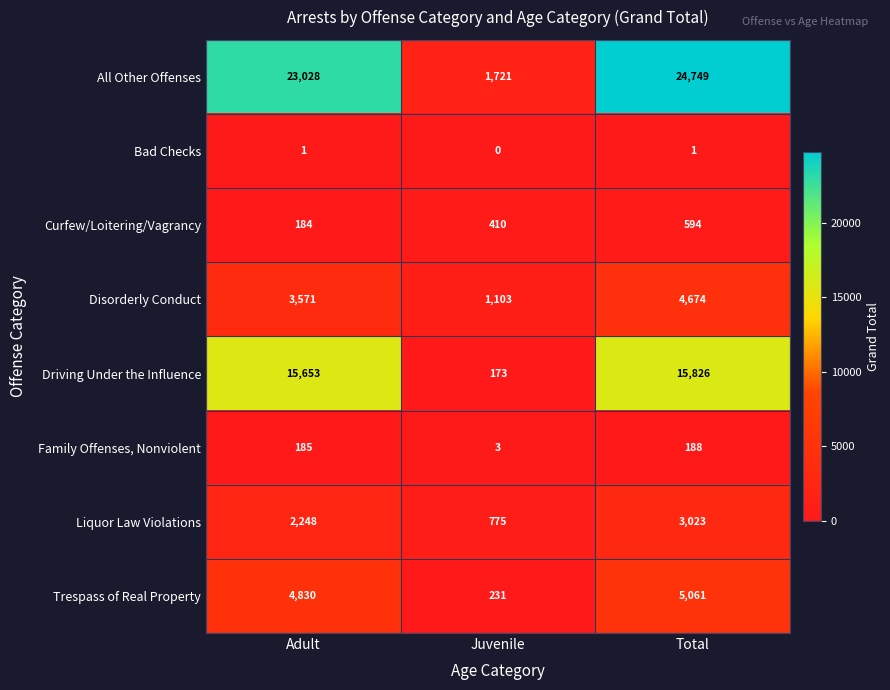

What is the sum of all All Other Offenses values?

49498